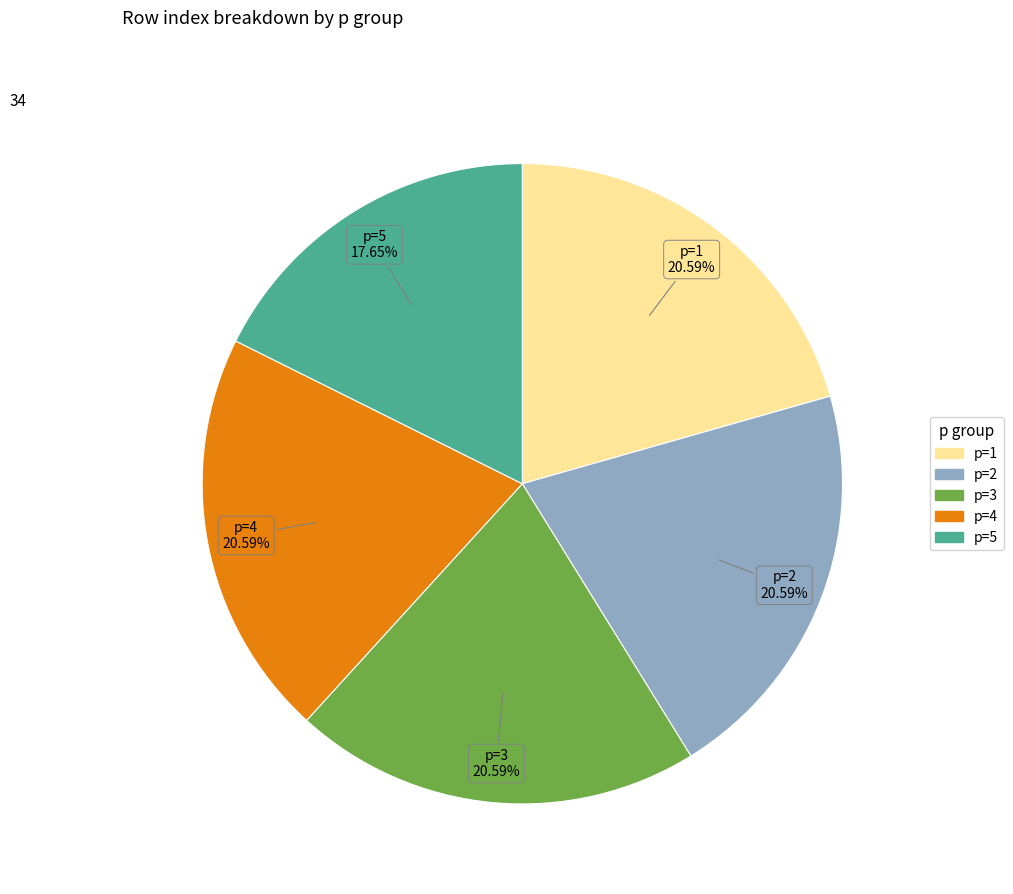

Is there a majority slice in this chart?

No